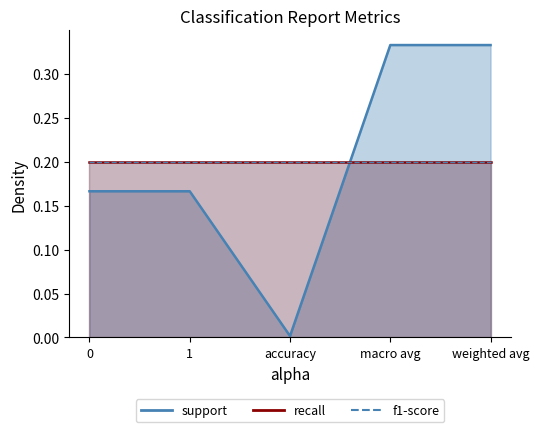

The f1-score line series shows 0.2 at 1. True or false?

True